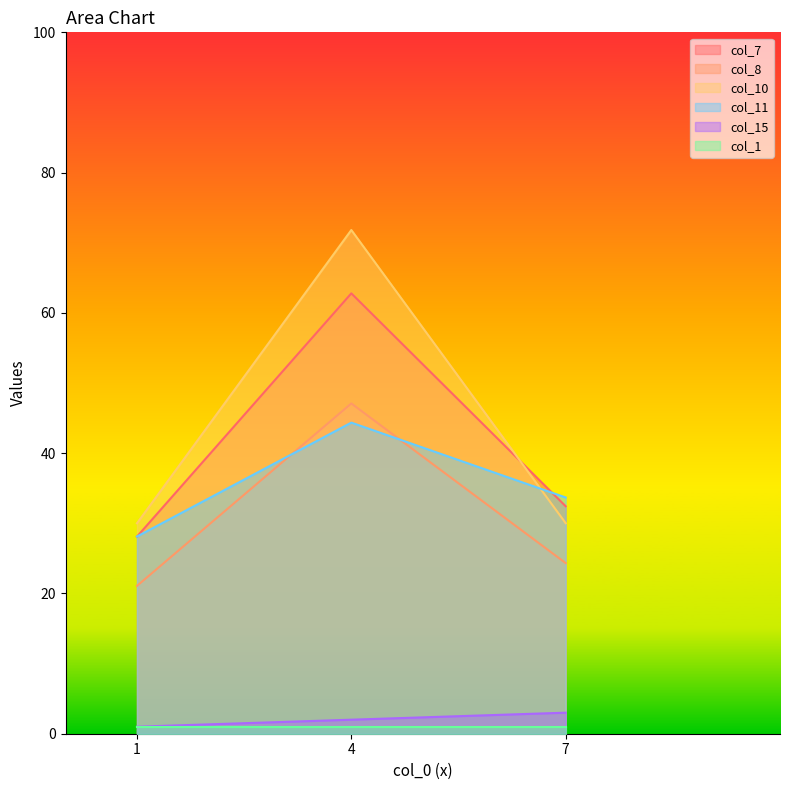

Which category has the lowest value in the col_8 series?

1